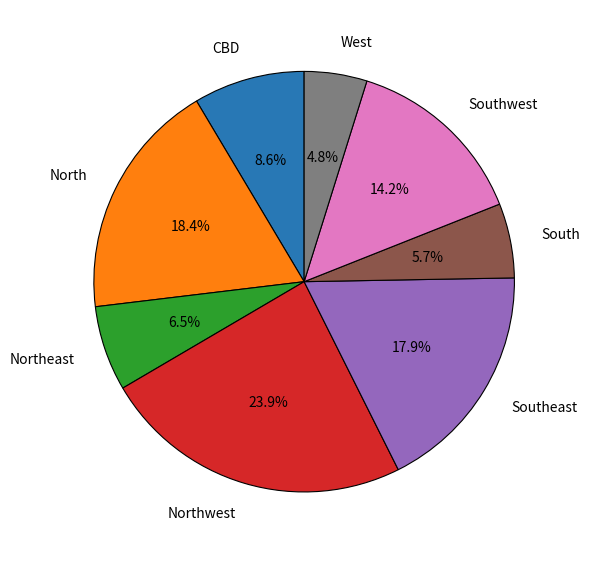

What portion of the pie excludes Southwest?

85.8%